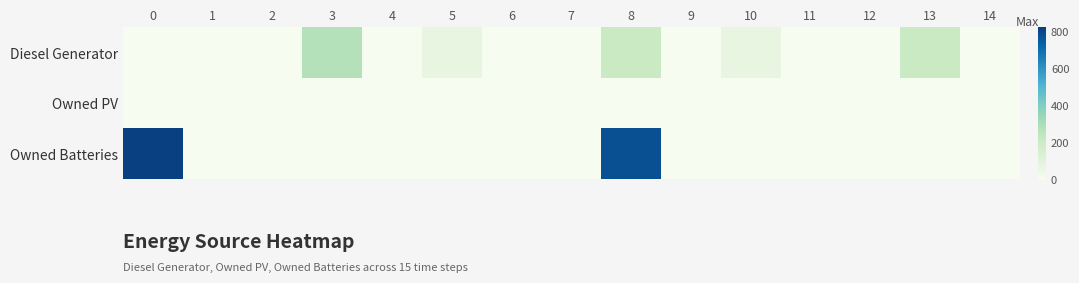

Rank the series by their maximum value, from lowest to highest.

Owned PV, Diesel Generator, Owned Batteries